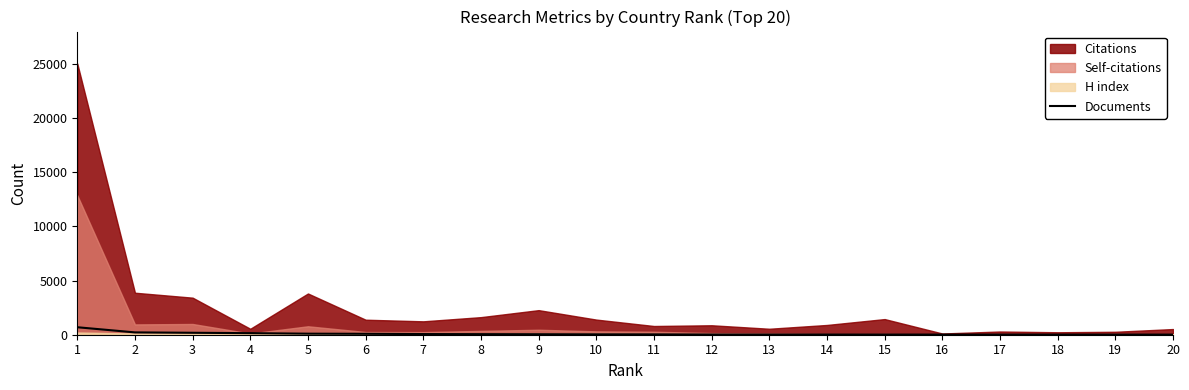

Where does the data first go above 35?

1